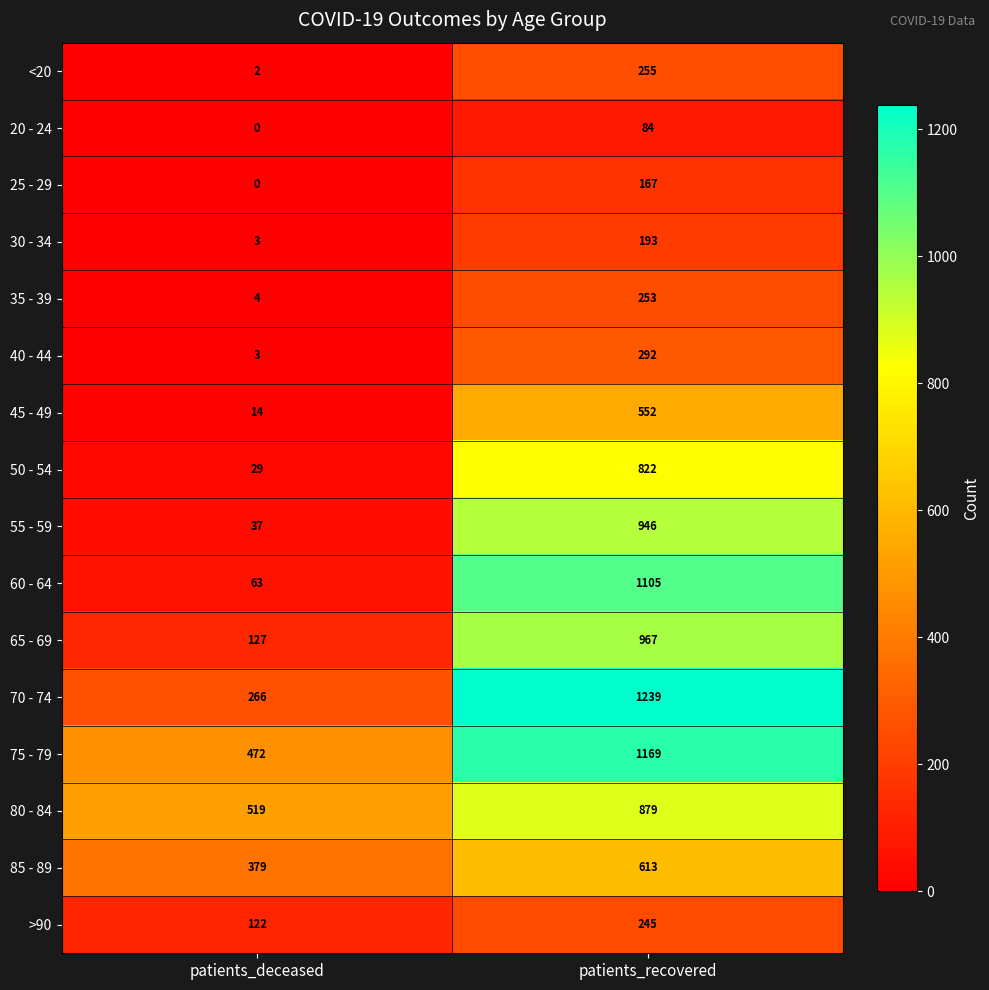

Rank the categories by 20 - 24 value from lowest to highest.

patients_deceased, patients_recovered